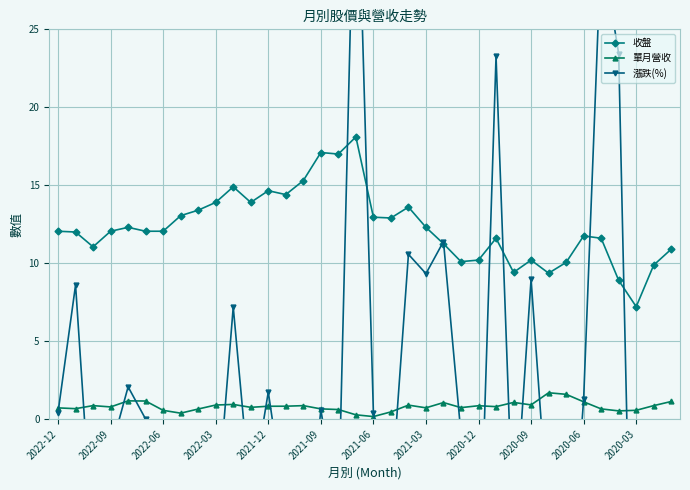

Reading left to right, transcribe all the data shown in this chart.

收盤: 12.1	12.0	11.1	12.1	12.3	12.1	12.1	13.1	13.4	13.9	14.9	13.9	14.7	14.4	15.3	17.1	17.0	18.1	12.9	12.9	13.6	12.3	11.2	10.1	10.2	11.6	9.4	10.2	9.4	10.1	11.8	11.6	8.9	7.2	9.9	10.9
單月營收: 0.7	0.7	0.9	0.8	1.2	1.2	0.6	0.4	0.6	0.9	0.9	0.8	0.8	0.8	0.9	0.7	0.6	0.3	0.2	0.5	0.9	0.7	1.1	0.7	0.9	0.8	1.1	0.9	1.7	1.6	1.1	0.7	0.5	0.6	0.9	1.1
漲跌(%): 0.4	8.6	-8.3	-2.0	2.1	0.0	-7.7	-2.6	-3.6	-6.7	7.2	-5.1	1.7	-5.9	-10.5	0.6	-6.1	39.8	0.4	-5.2	10.6	9.3	11.4	-1.0	-12.1	23.3	-7.8	9.0	-6.9	-14.5	1.3	30.3	23.4	-27.0	-9.4	-21.6